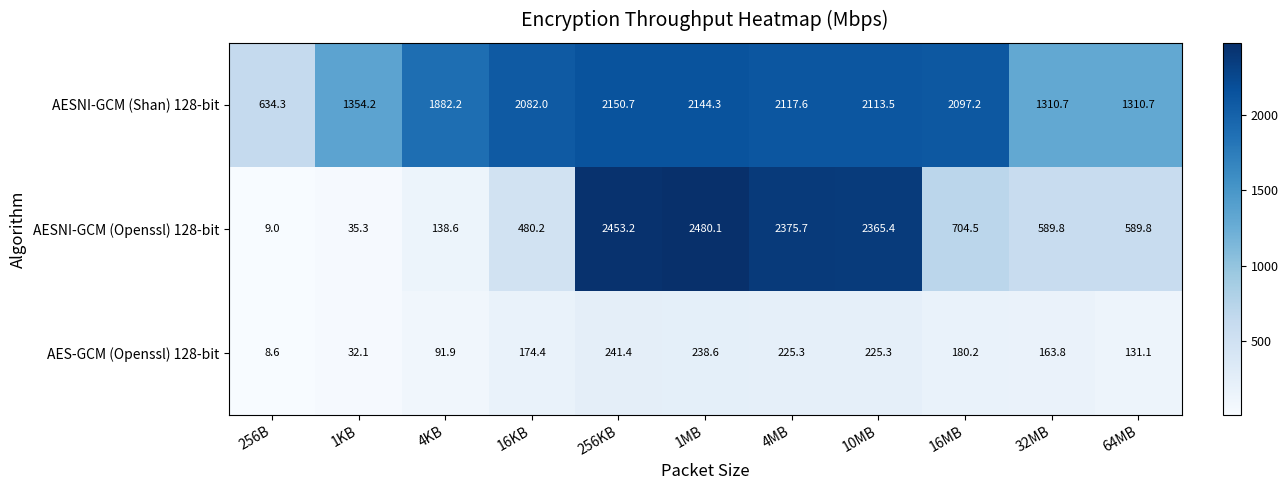

Rank the series by their average value, from highest to lowest.

AESNI-GCM (Shan) 128-bit, AESNI-GCM (Openssl) 128-bit, AES-GCM (Openssl) 128-bit